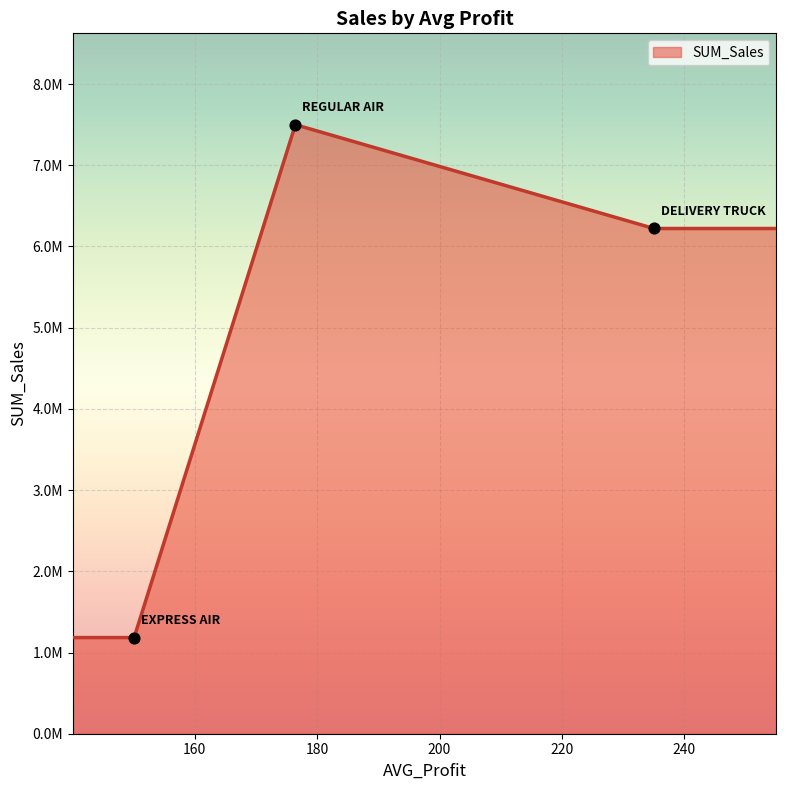

Which has a higher value, 176.46 or 150.12?

176.46